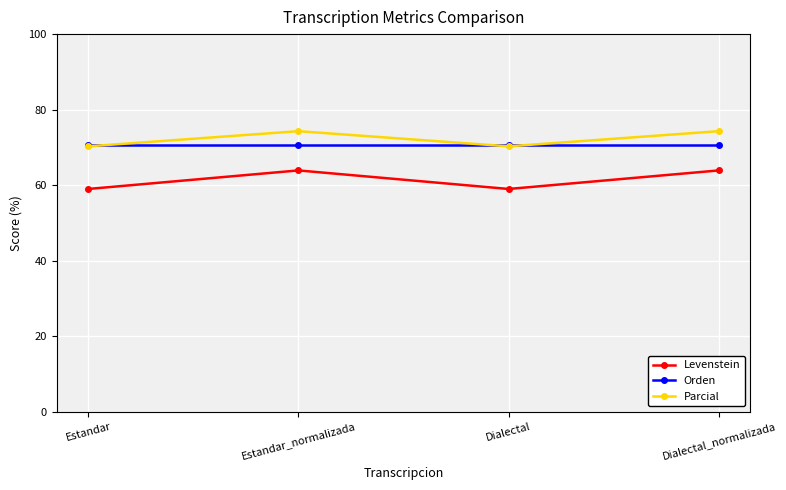

What is the value of the Orden point at the 3rd from the left?

70.5